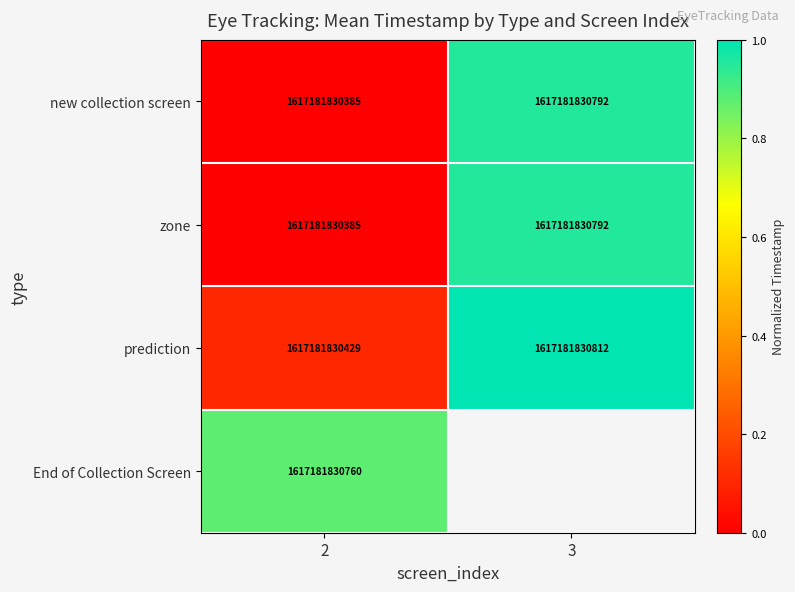

What is the total value across all series at 2?

6468727321959